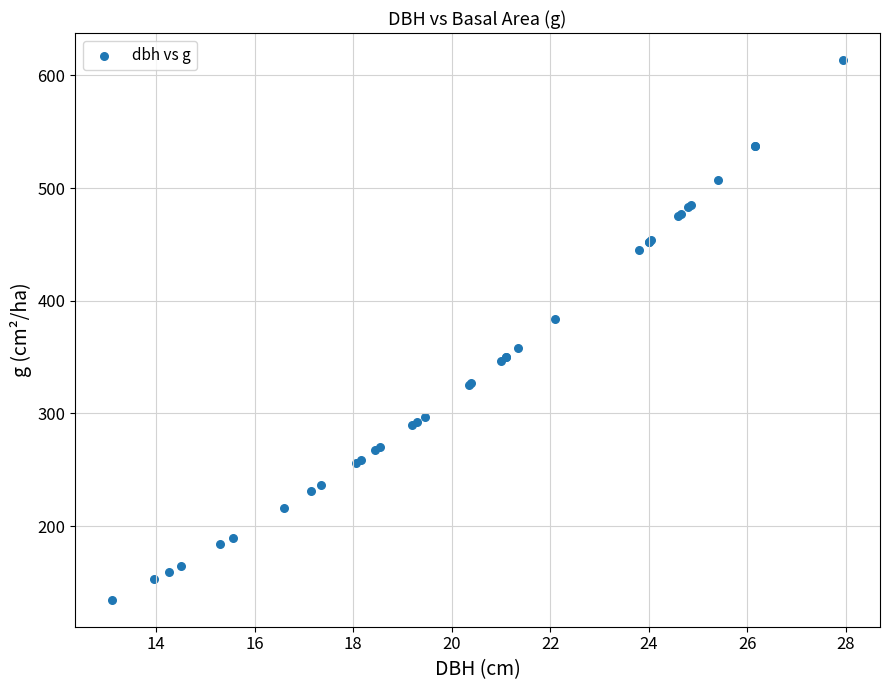

What Y value in the scatter plot is closest to 374?

383.6